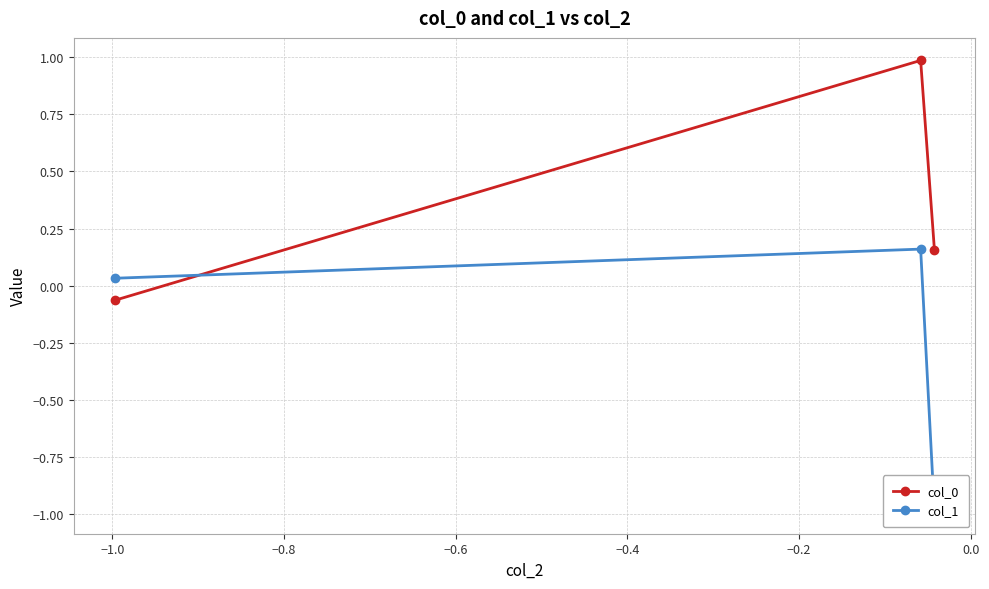

Does the chart have visible grid lines?

Yes